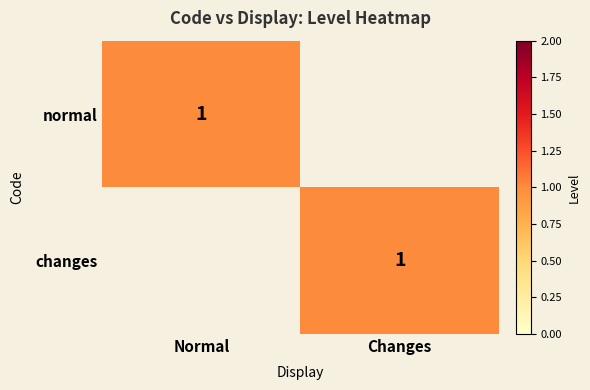

The value of normal at Normal is 2. True or false?

False